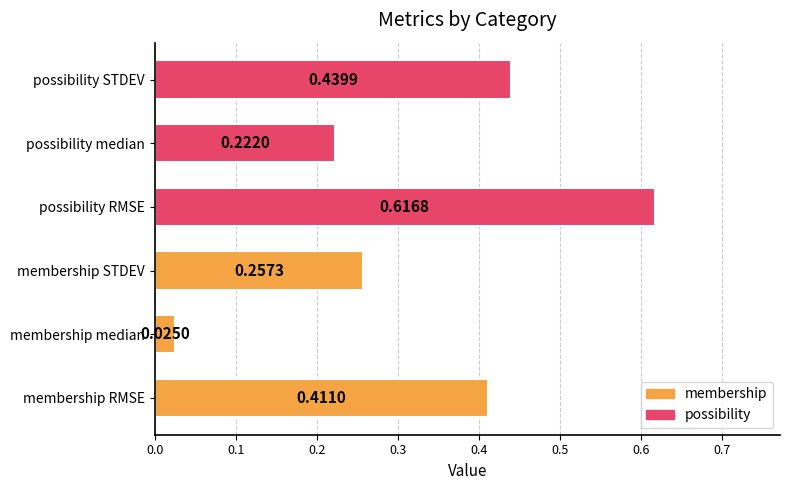

Between membership median and possibility STDEV, which is larger?

possibility STDEV